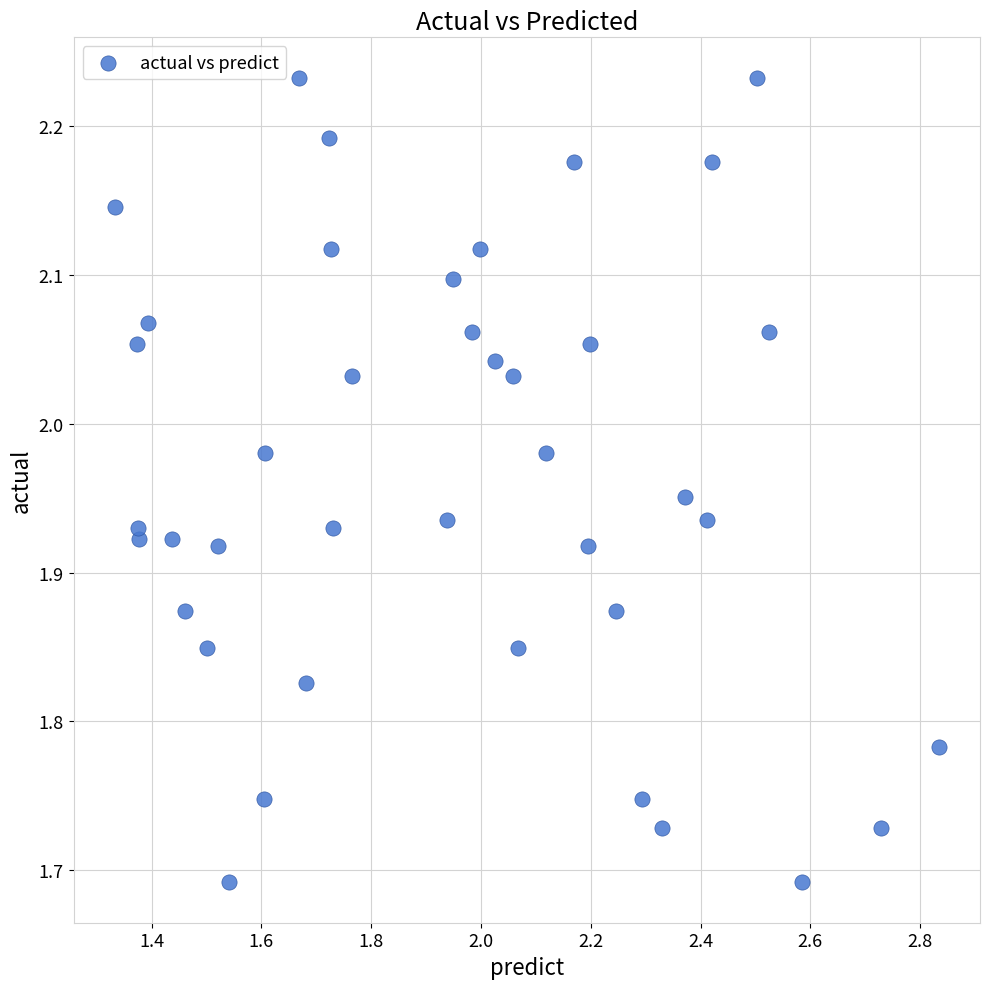

What is the range of Y values (max minus min)?

0.5